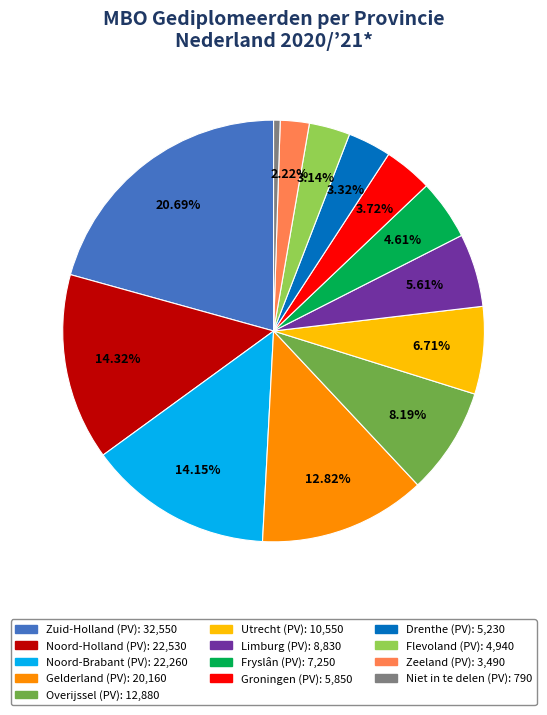

To the nearest percent, what portion does Drenthe (PV) represent?

3%